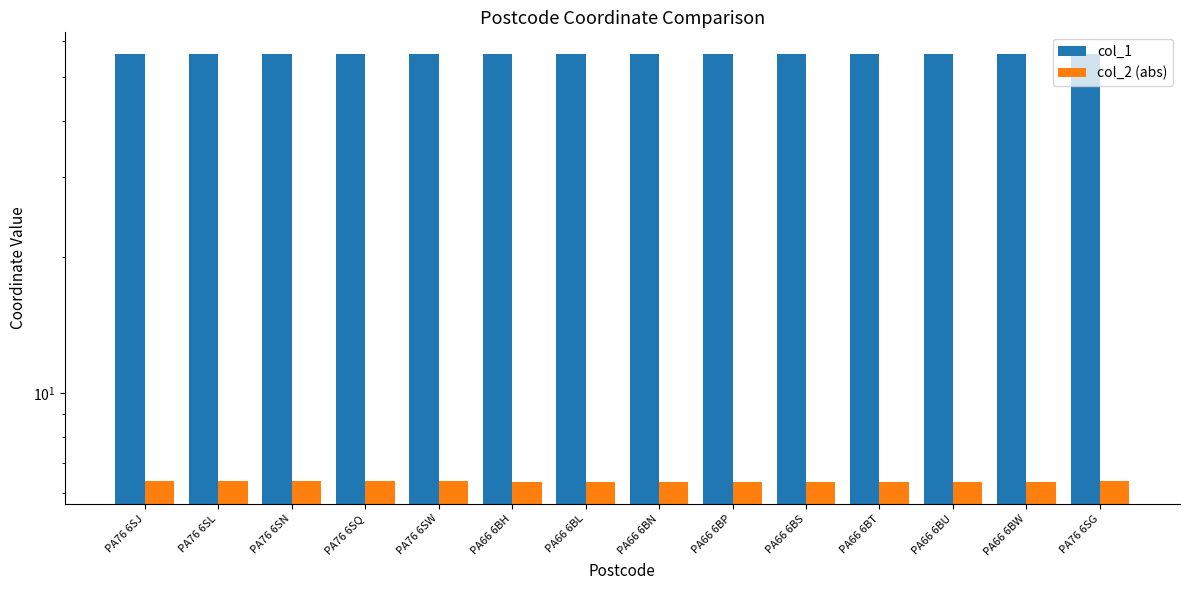

What is the total value across all series at PA76 6SN?

62.7